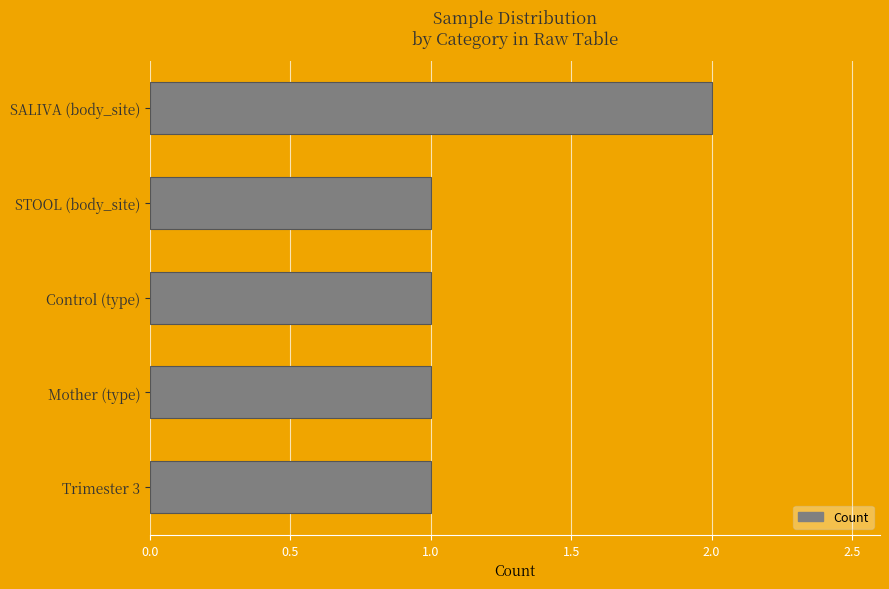

Reading top to bottom, extract all data points from this chart.

2	1	1	1	1